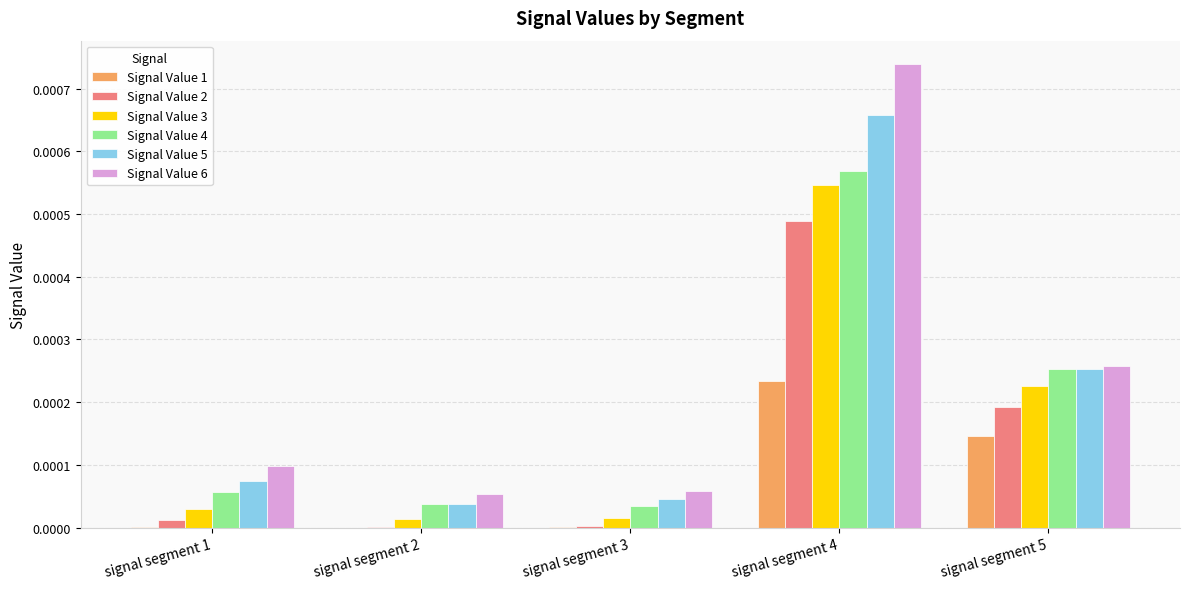

Does the chart contain stacked bars?

No